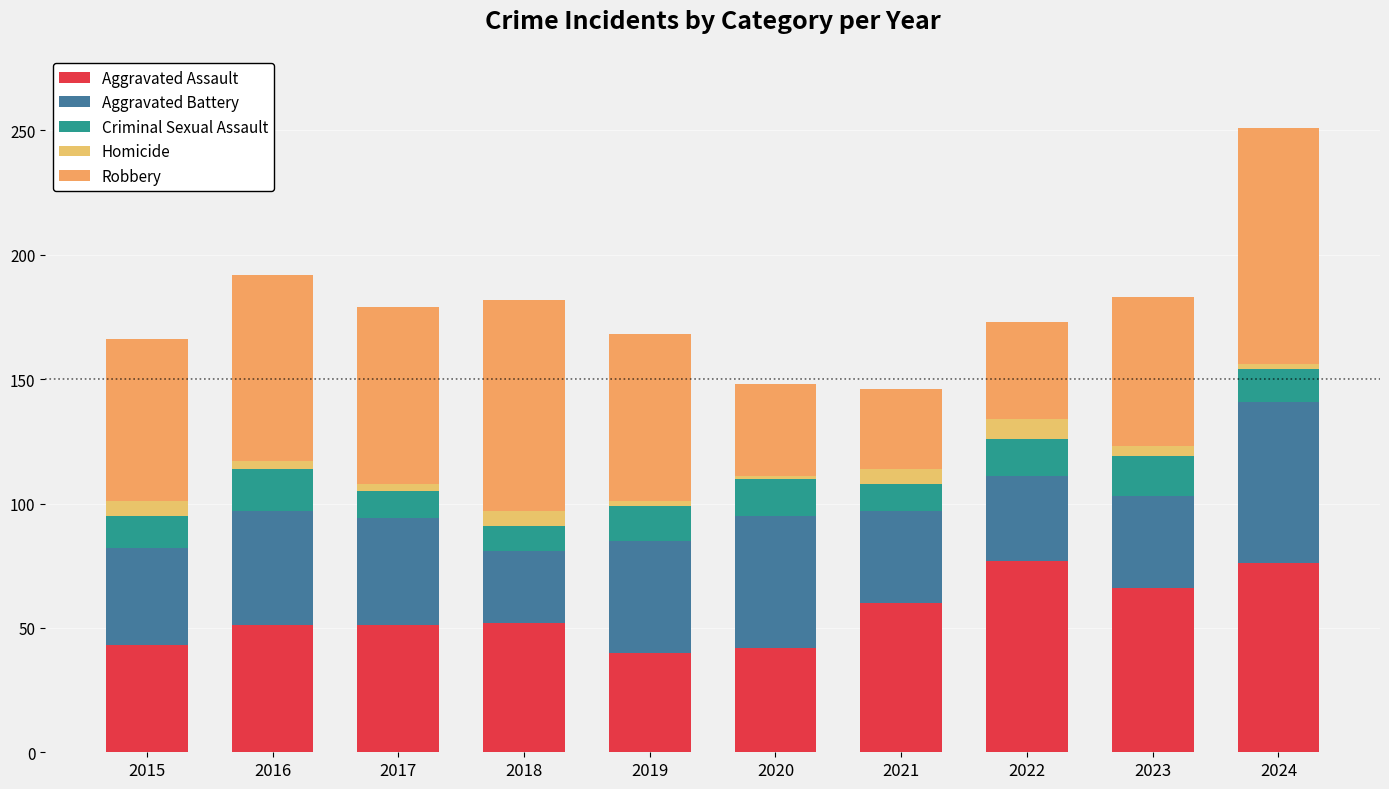

Is it true that Aggravated Battery equals 37 at 2023?

True